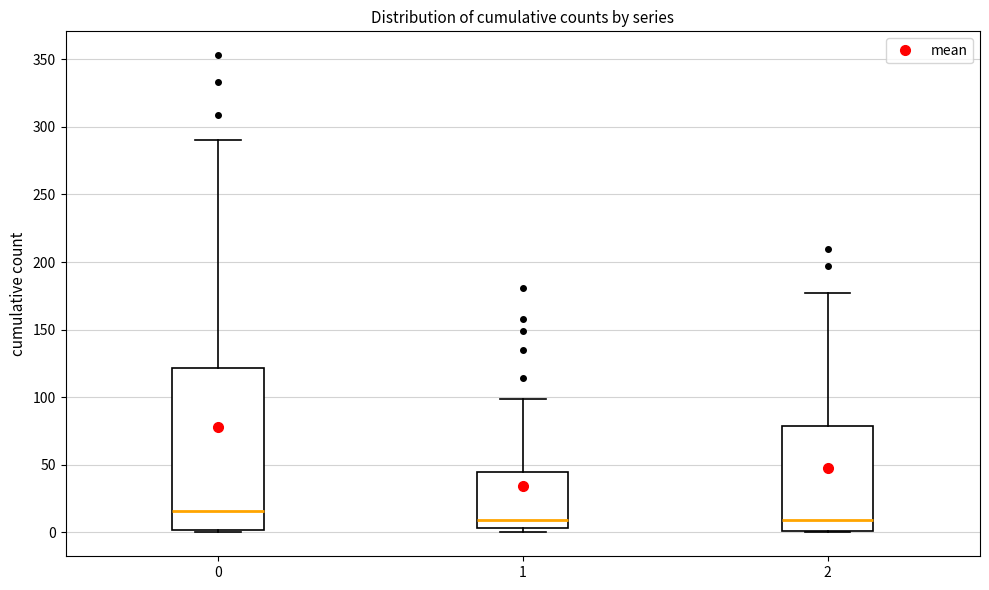

Reading left to right, read every box against the y-axis: the position of its median line, the range the box covers, and the ends of its whiskers. The values are not printed on the chart, so give them approximately, as read against the axis.

0: median 15, box 0 to 120, whiskers 0 to 290
1: median 10, box 5 to 45, whiskers 0 to 100
2: median 10, box 0 to 80, whiskers 0 to 175